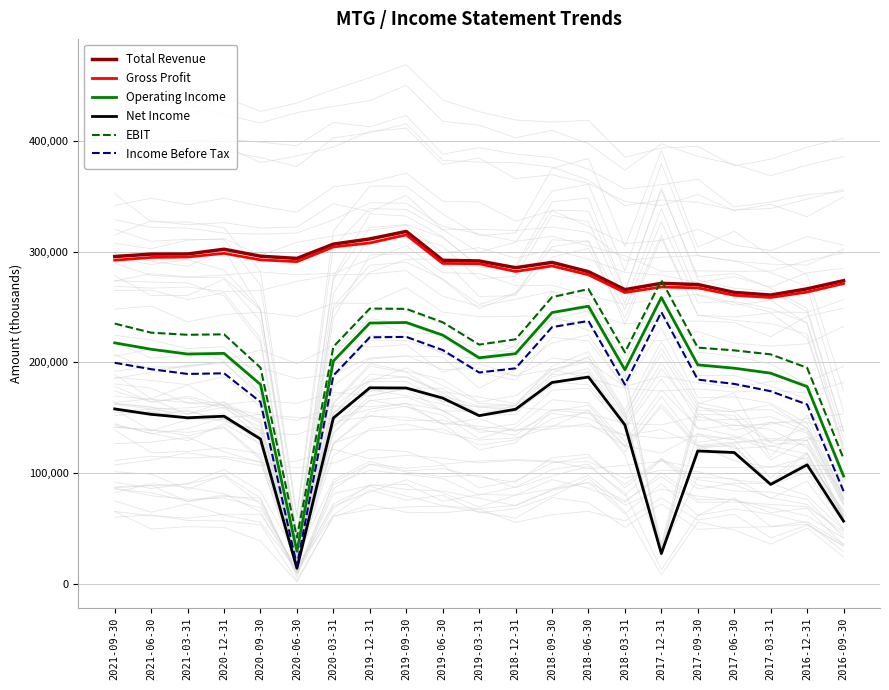

What is the label of the 1st point from the right?

2016-09-30